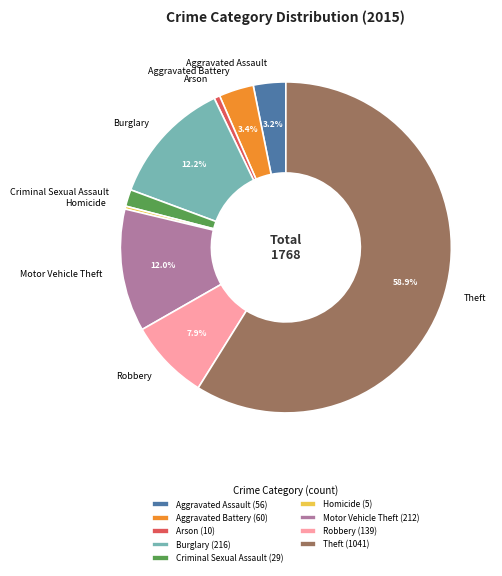

What is the ratio of the value at Robbery to the value at Aggravated Battery?

2.3